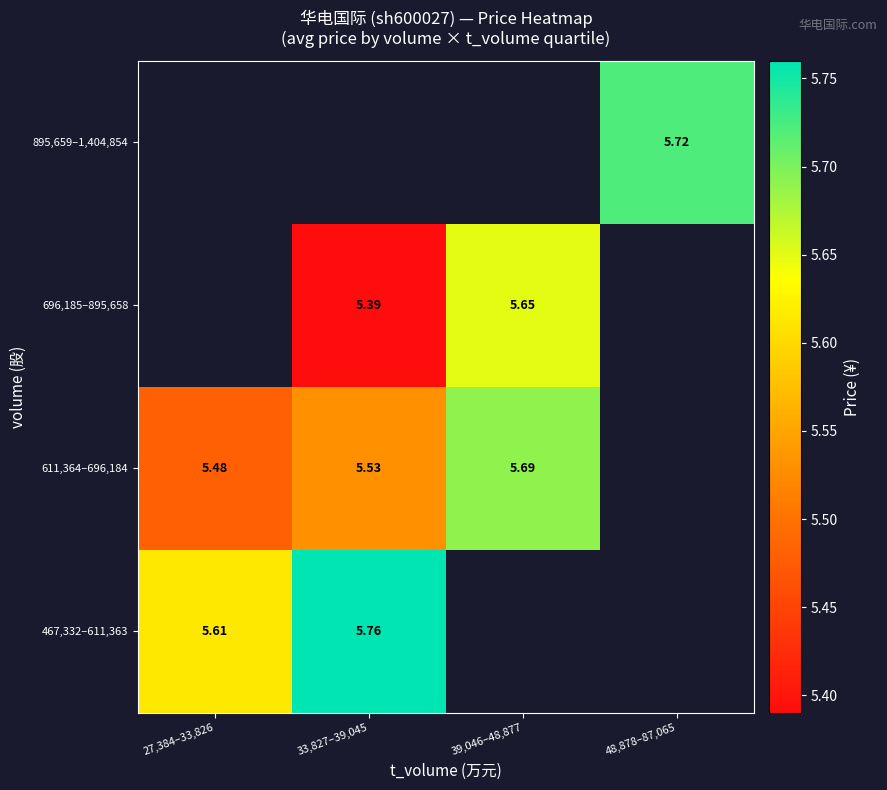

Where is 611,364–696,184 nearest to the value 5?

27,384–33,826